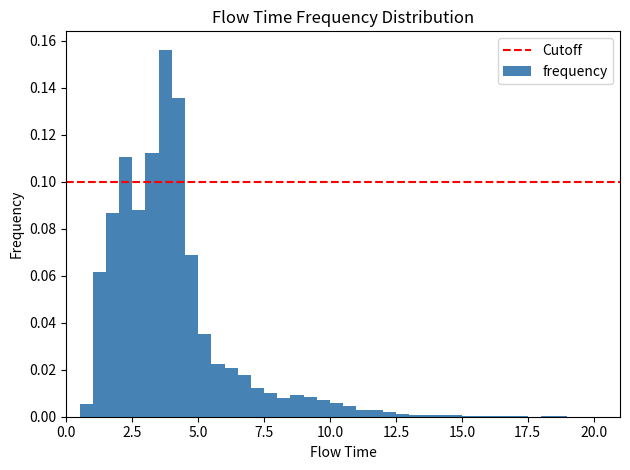

Around what value on the x-axis is the tallest bar? Give the approximate position of its centre, as read against the axis.

4.0